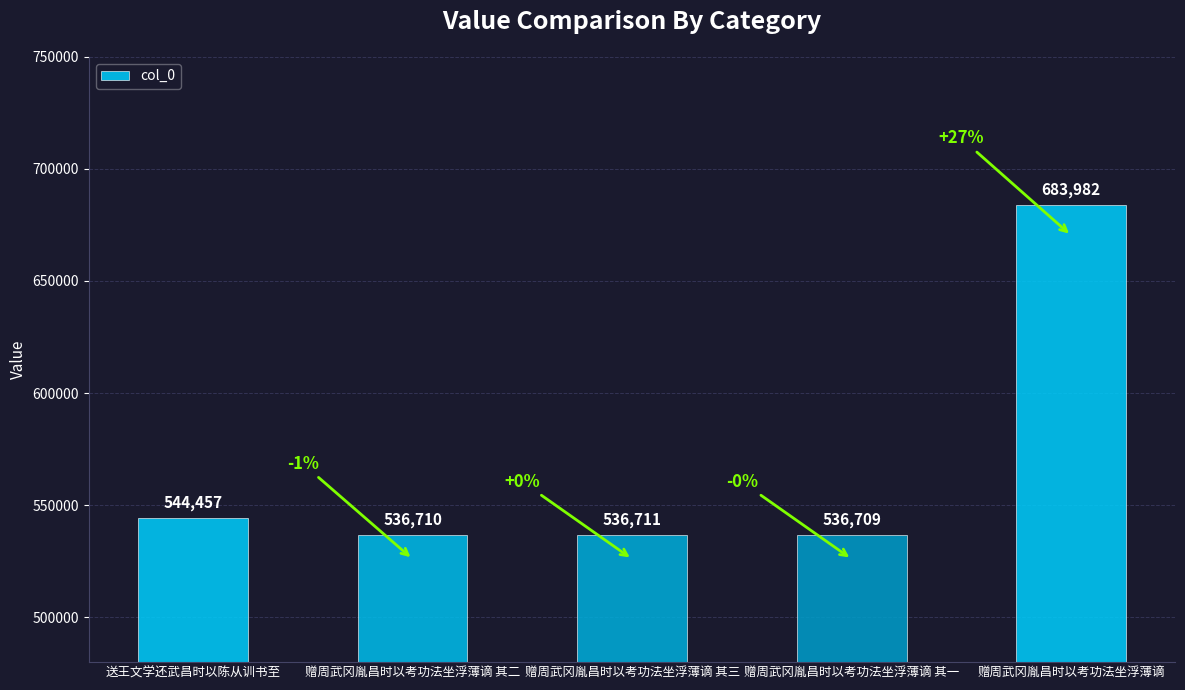

How many series are shown in this chart?

1